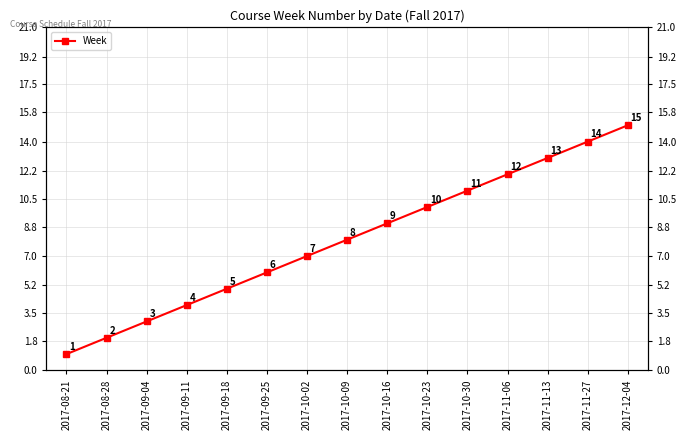

What is the minimum value shown in the chart?

1